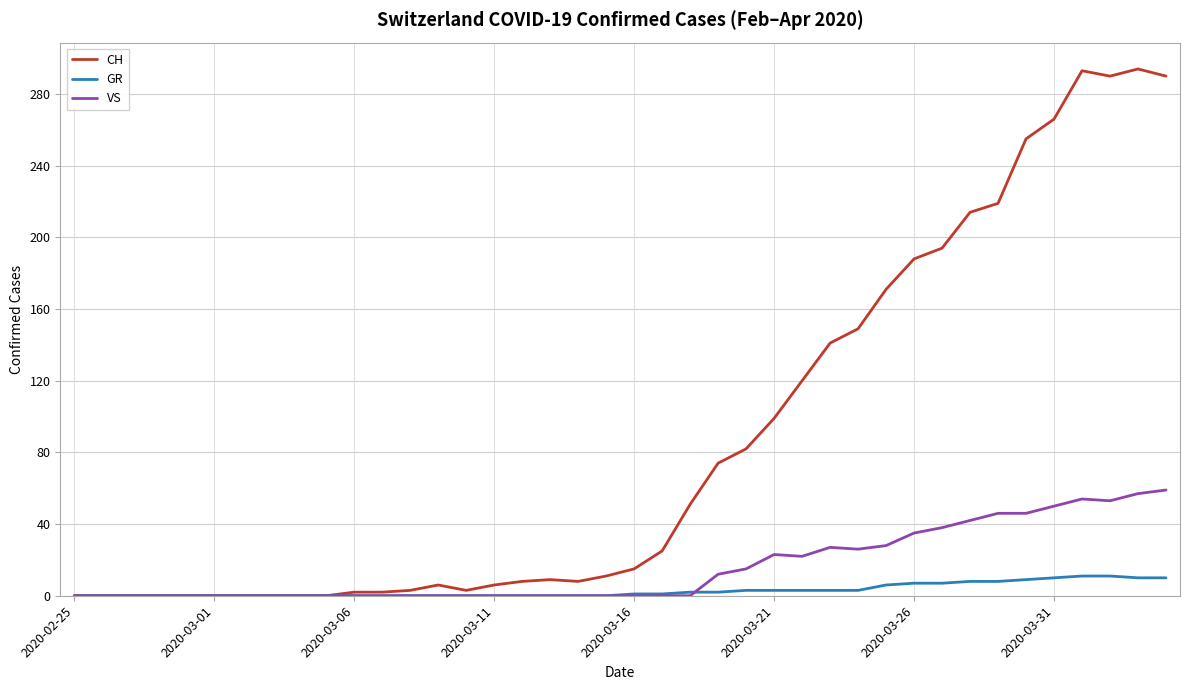

What is the difference between the maximum and second lowest values in the VS series?

59